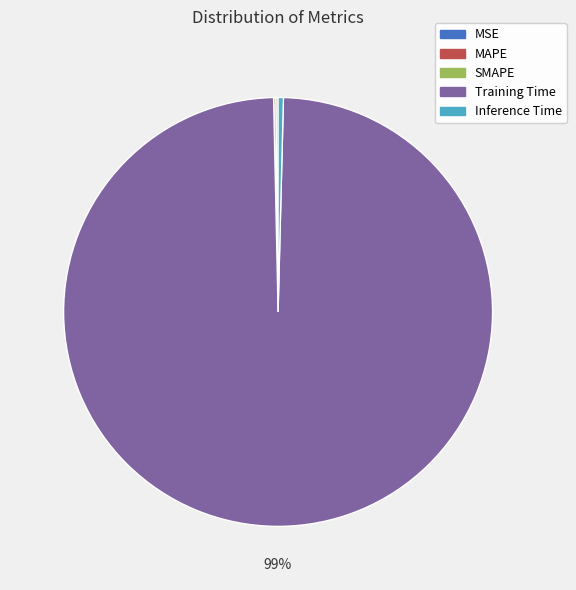

Does Training Time represent more than half of the total?

Yes